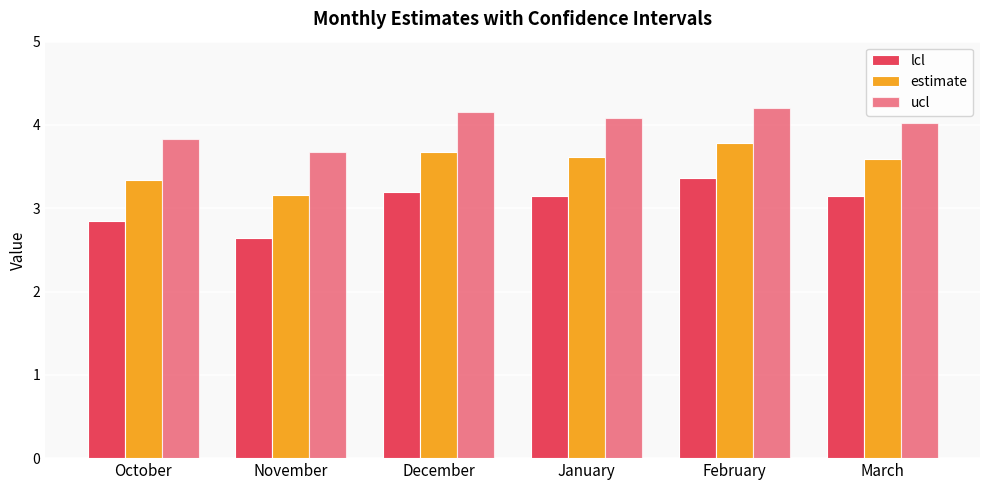

What is the difference between the maximum and minimum values in the estimate series?

0.6